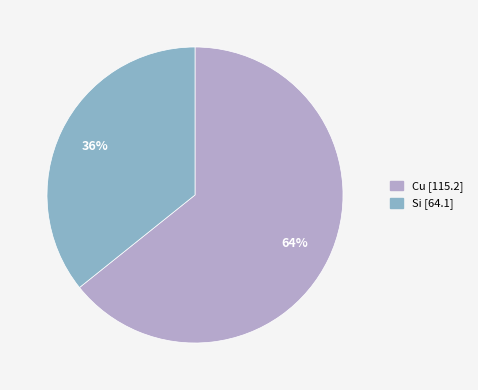

To the nearest percent, what percentage of the pie is Cu?

64%